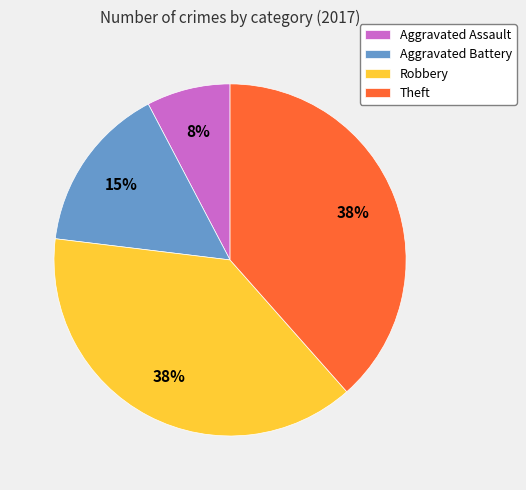

What is the ratio of the value at Aggravated Assault to the value at Robbery?

0.2